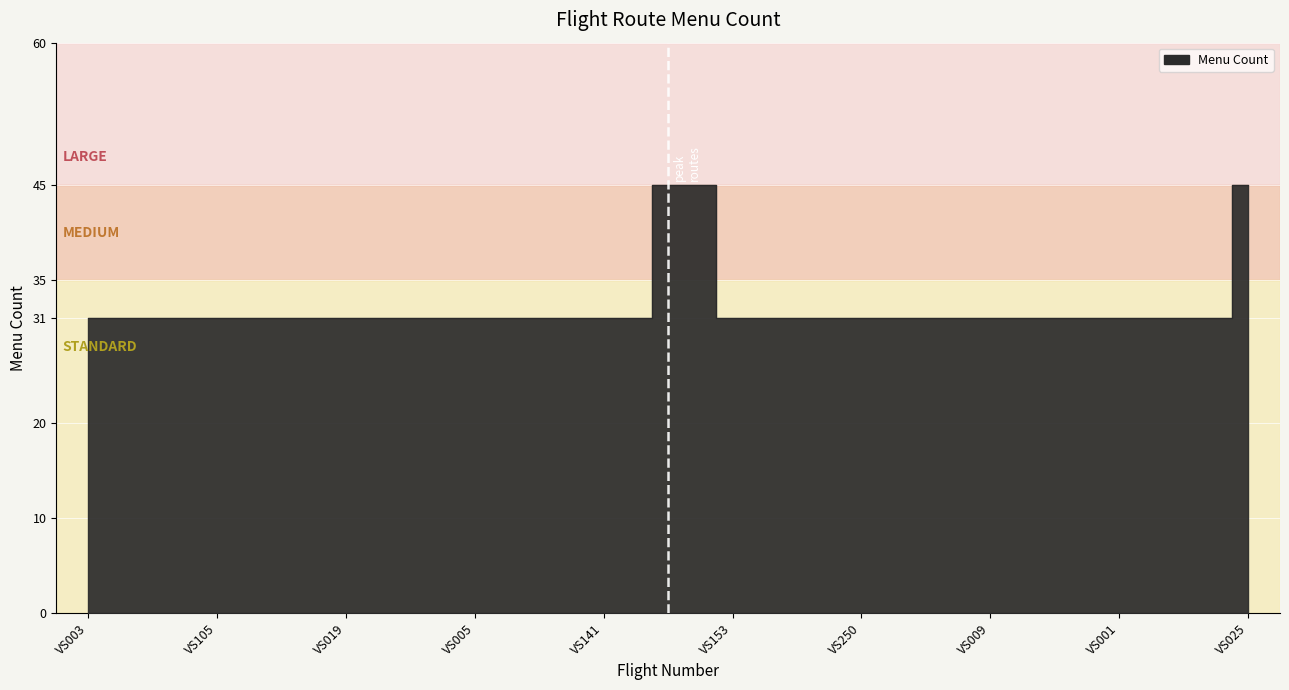

Which label corresponds to the largest value in the chart?

VS041